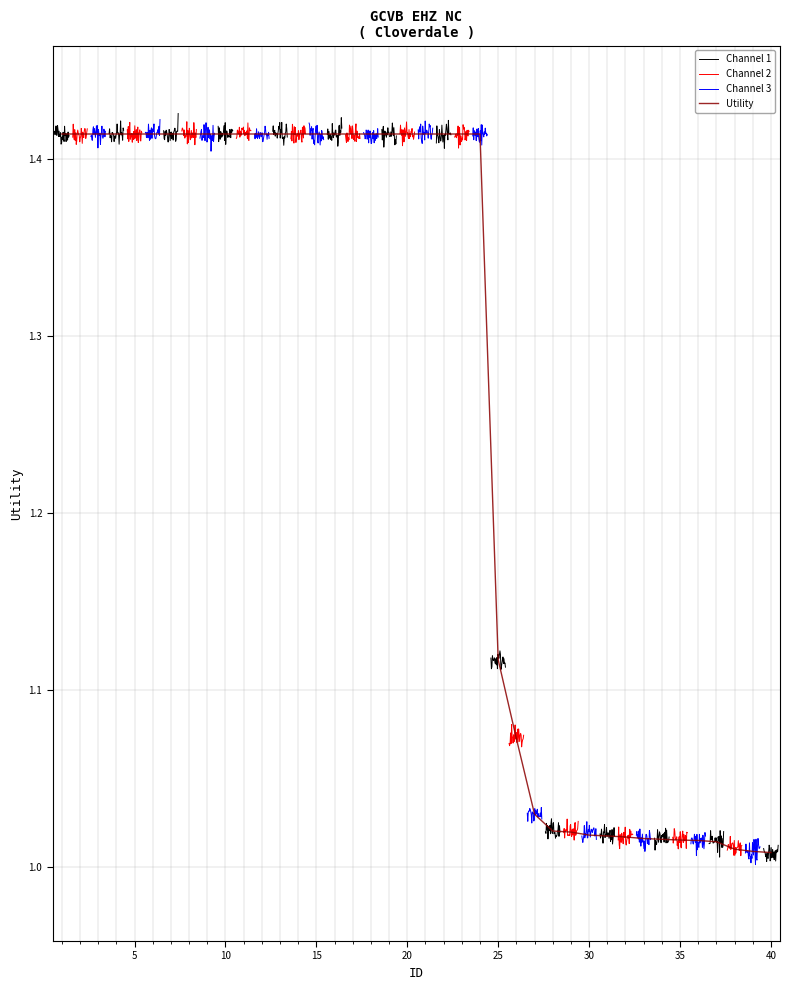

Reading left to right, list all the values displayed in this chart.

1.4	1.4	1.4	1.4	1.4	1.4	1.4	1.4	1.4	1.4	1.4	1.4	1.4	1.4	1.4	1.4	1.4	1.4	1.4	1.4	1.4	1.4	1.4	1.4	1.1	1.1	1.0	1.0	1.0	1.0	1.0	1.0	1.0	1.0	1.0	1.0	1.0	1.0	1.0	1.0